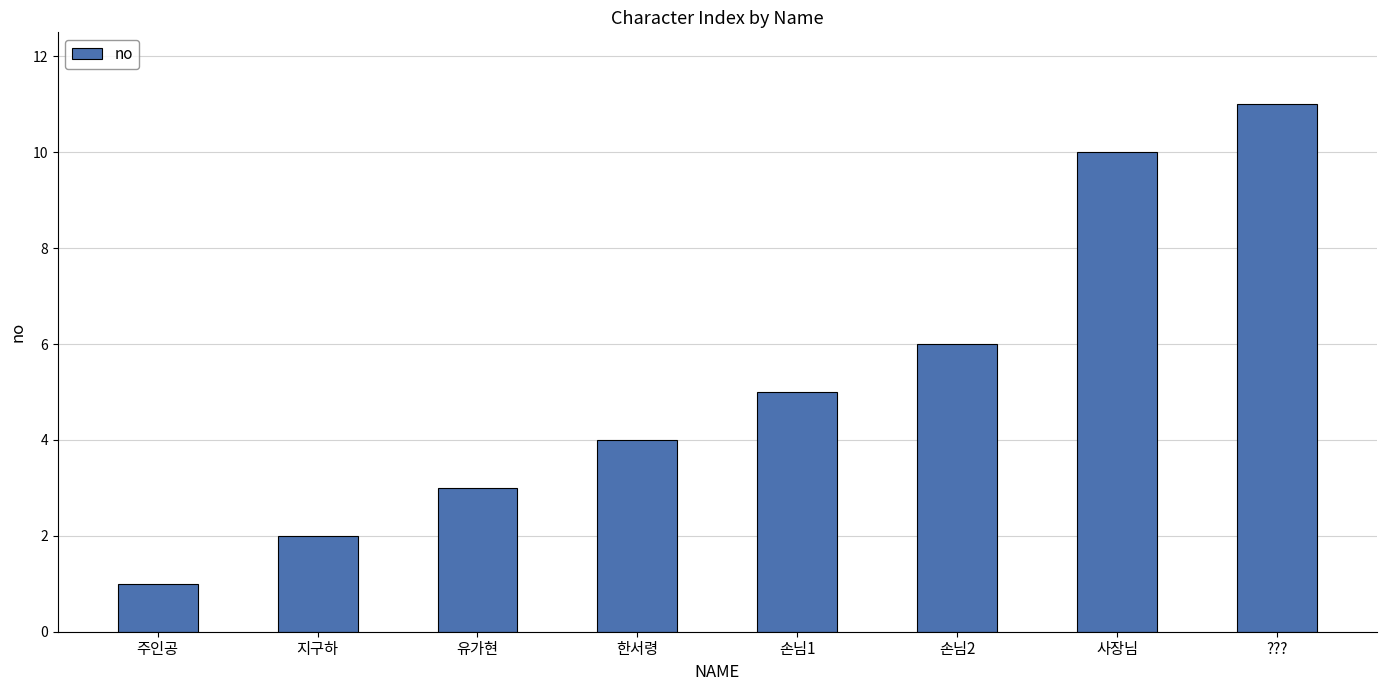

Does the chart contain any negative values?

No